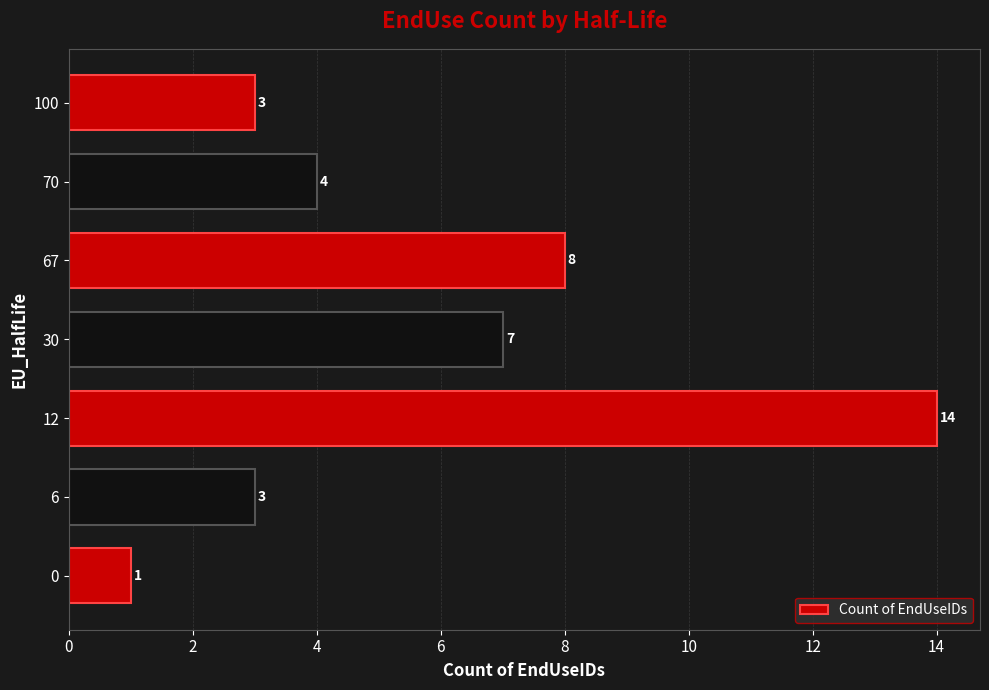

Is it true that the value at 70 is 4?

True